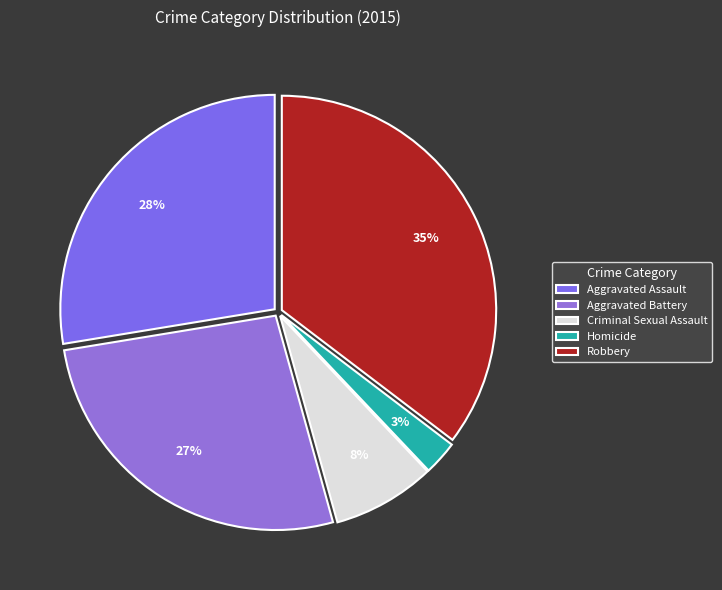

To the nearest percent, what portion does Robbery represent?

35%